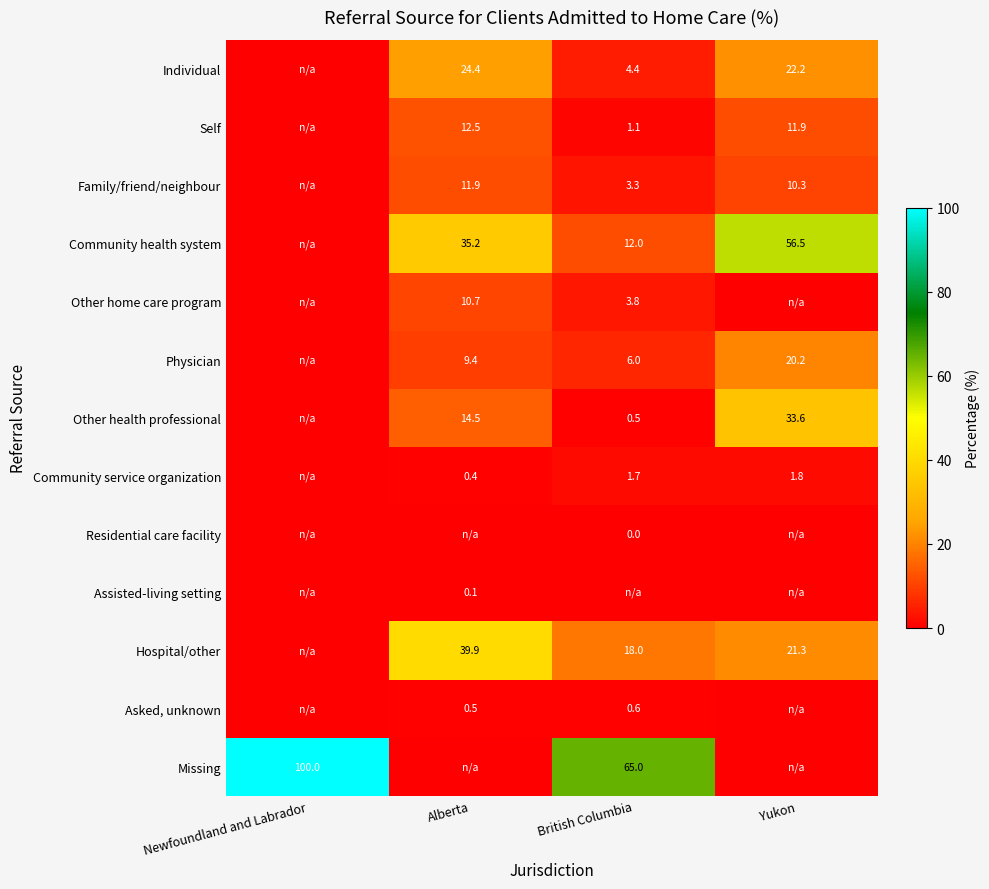

Is the value of Residential care facility at British Columbia greater than the value of Community service organization at Yukon?

No